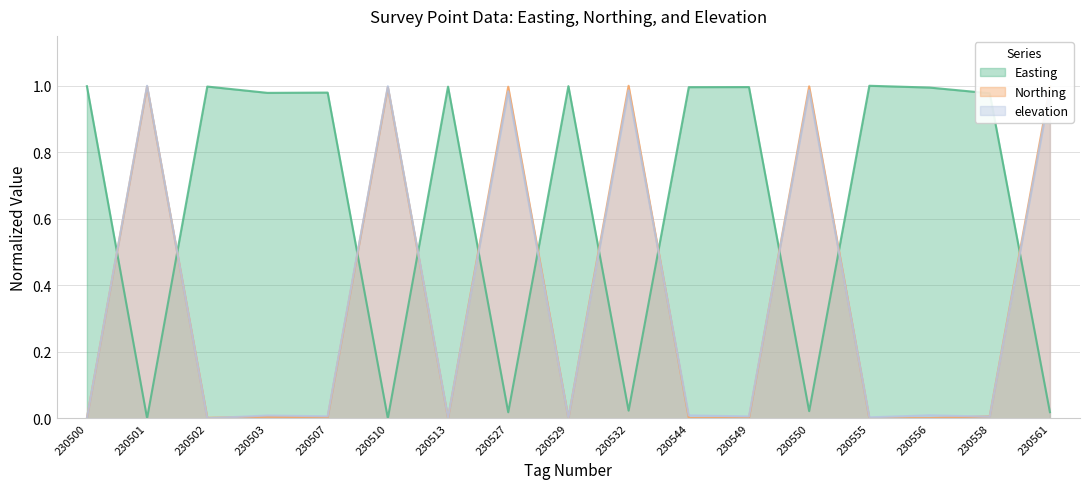

At how many categories does at least one series exceed 0?

17